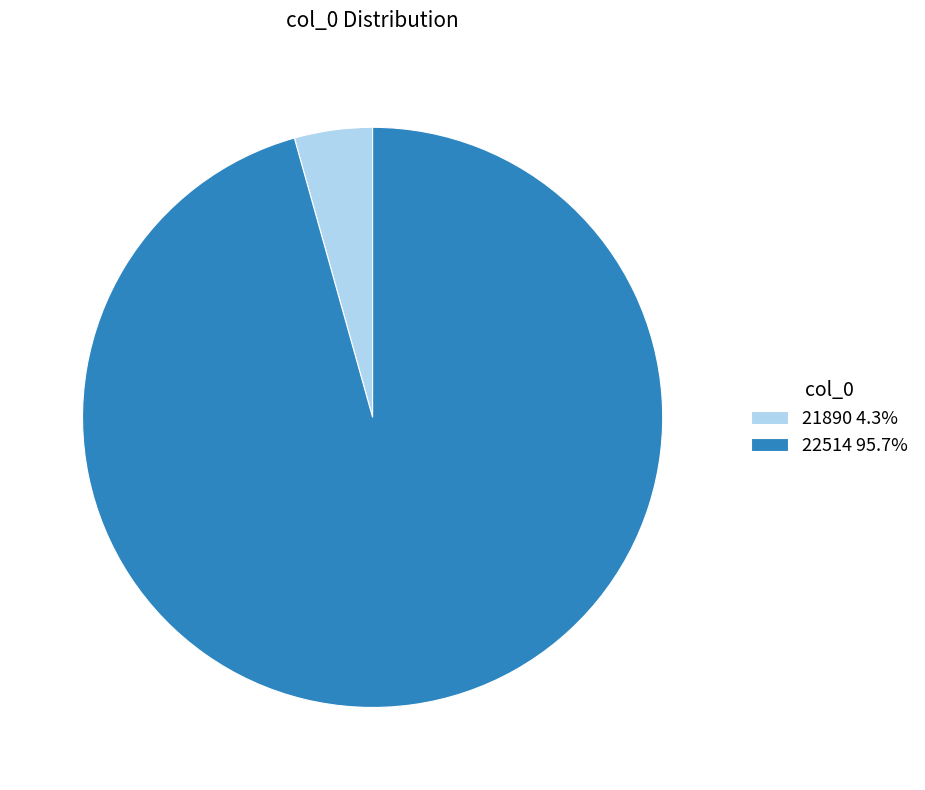

Rank the categories by value from highest to lowest.

22514, 21890